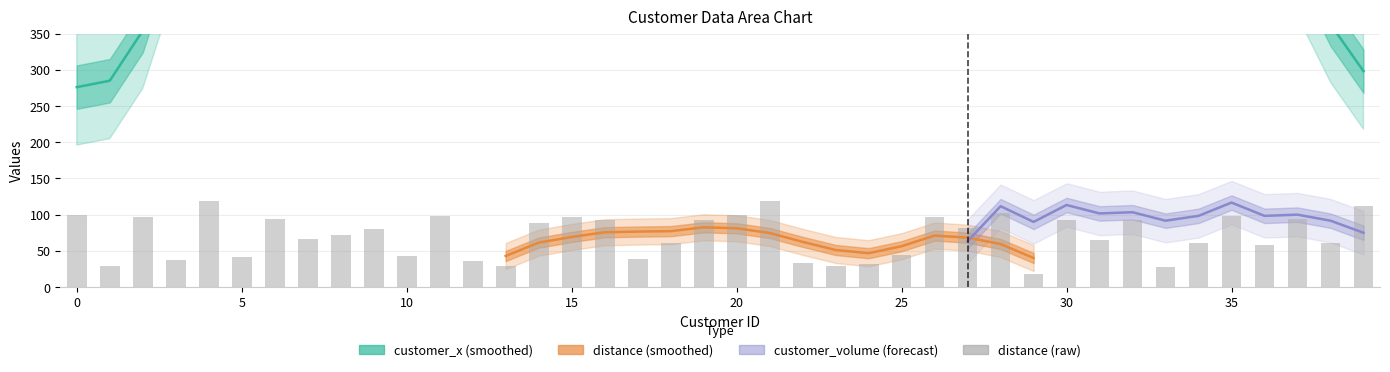

At how many categories does at least one series exceed 385?

28